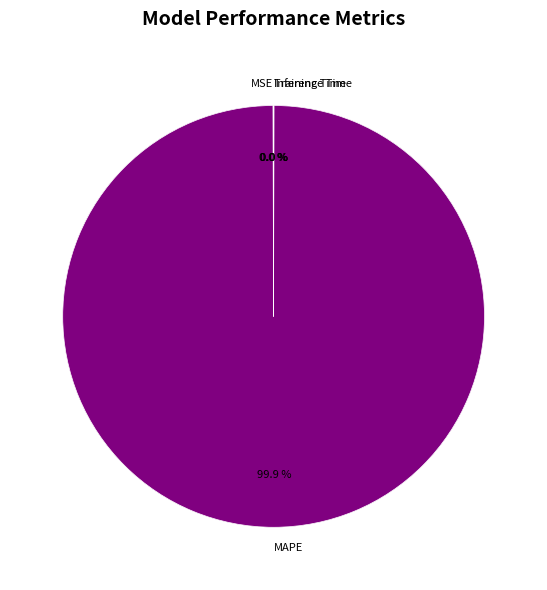

Which category accounts for the majority?

MAPE